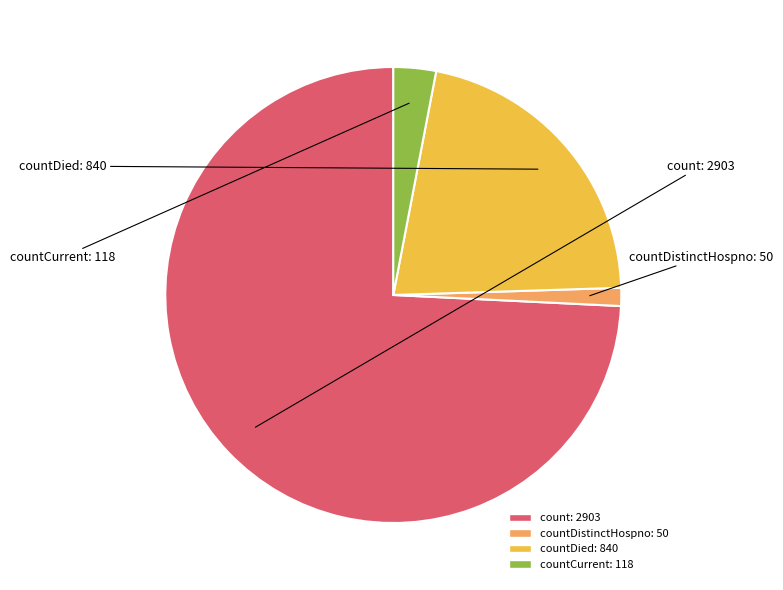

Which category has the biggest portion of the pie?

count